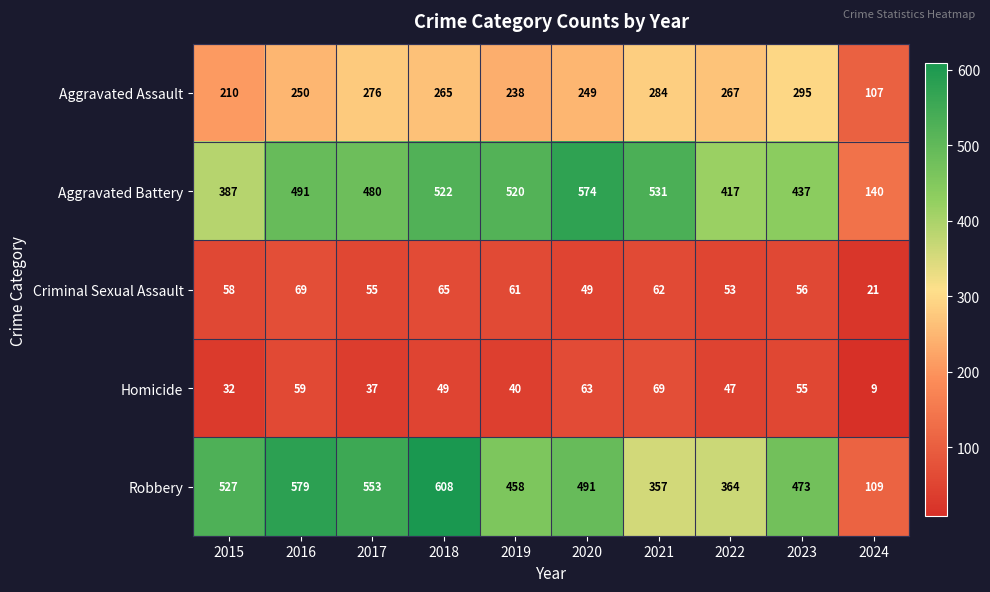

Is it true that Aggravated Battery equals 826 at 2016?

False